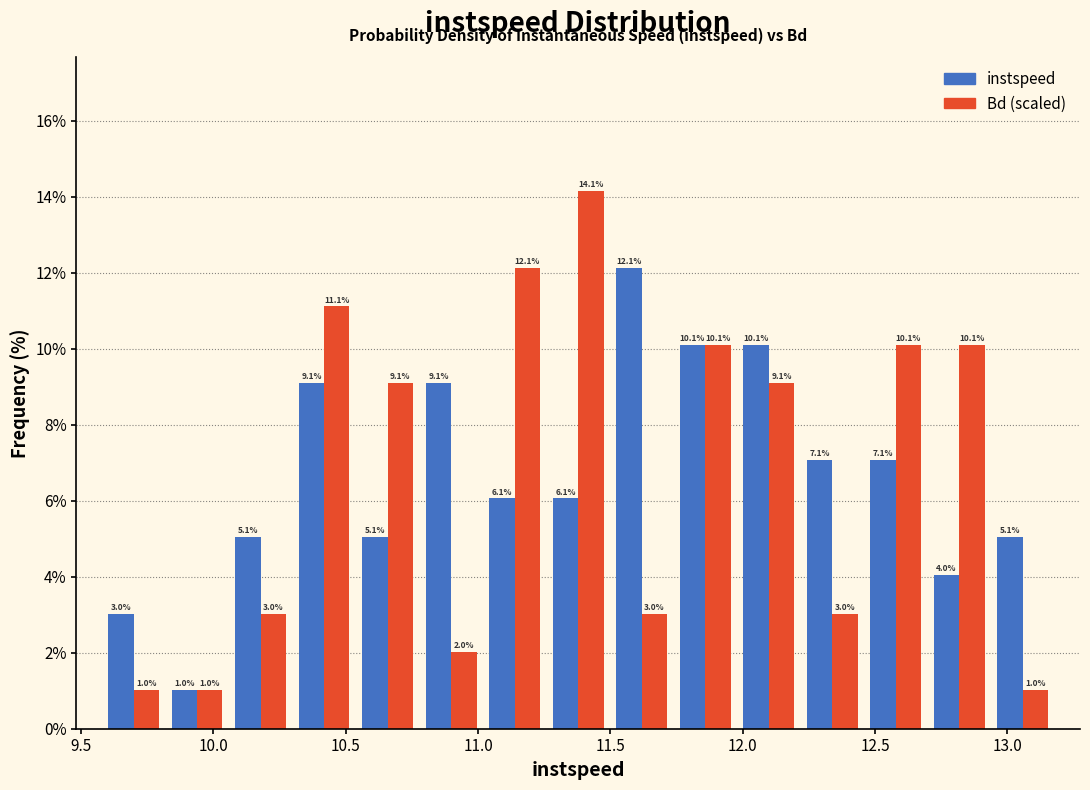

Reading left to right, transcribe this chart: for each range on the x-axis, give the height of each series' bar. The bar edges are not printed on the chart, so give them approximately, as read against the axis.

9.60 to 9.80: instspeed=3.0	Bd (scaled)=1.0
9.80 to 10.05: instspeed=1.0	Bd (scaled)=1.0
10.05 to 10.30: instspeed=5.1	Bd (scaled)=3.0
10.30 to 10.55: instspeed=9.1	Bd (scaled)=11.1
10.55 to 10.80: instspeed=5.1	Bd (scaled)=9.1
10.80 to 11.00: instspeed=9.1	Bd (scaled)=2.0
11.00 to 11.25: instspeed=6.1	Bd (scaled)=12.1
11.25 to 11.50: instspeed=6.1	Bd (scaled)=14.1
11.50 to 11.75: instspeed=12.1	Bd (scaled)=3.0
11.75 to 12.00: instspeed=10.1	Bd (scaled)=10.1
12.00 to 12.20: instspeed=10.1	Bd (scaled)=9.1
12.20 to 12.45: instspeed=7.1	Bd (scaled)=3.0
12.45 to 12.70: instspeed=7.1	Bd (scaled)=10.1
12.70 to 12.95: instspeed=4.0	Bd (scaled)=10.1
12.95 to 13.20: instspeed=5.1	Bd (scaled)=1.0